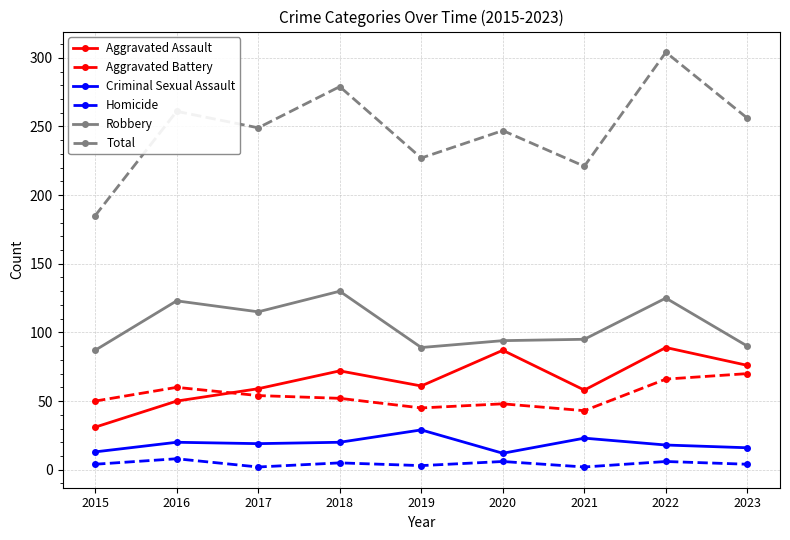

How many lines are shown in the chart?

6